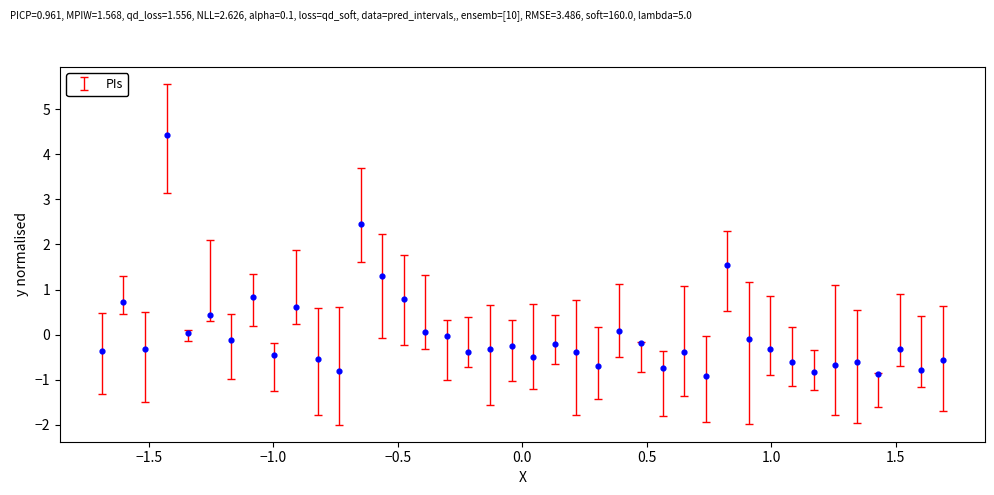

What is the range of Y values (max minus min)?

5.3